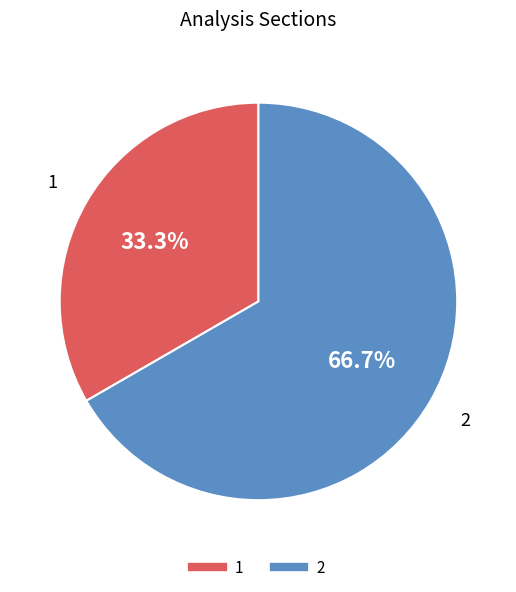

To the nearest percent, what portion does 1 represent?

33%